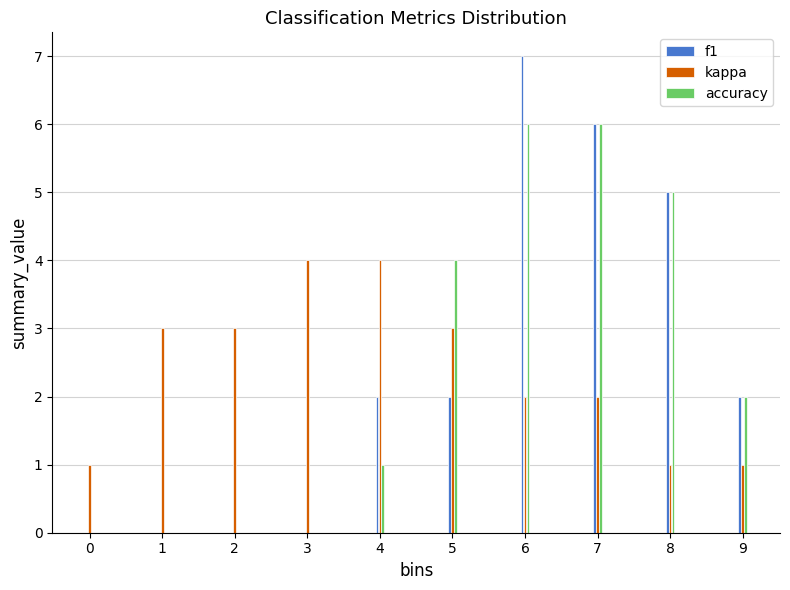

Reading left to right, what are all the values shown in this chart?

f1: 0=0	1=0	2=0	3=0	4=2	5=2	6=7	7=6	8=5	9=2
kappa: 0=1	1=3	2=3	3=4	4=4	5=3	6=2	7=2	8=1	9=1
accuracy: 0=0	1=0	2=0	3=0	4=1	5=4	6=6	7=6	8=5	9=2